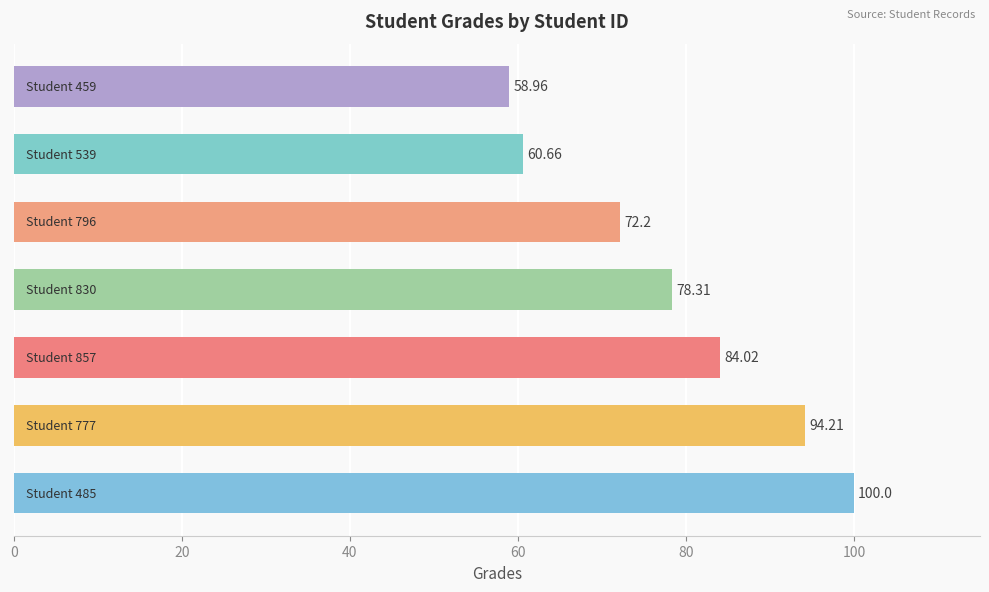

What is the average value?

78.3